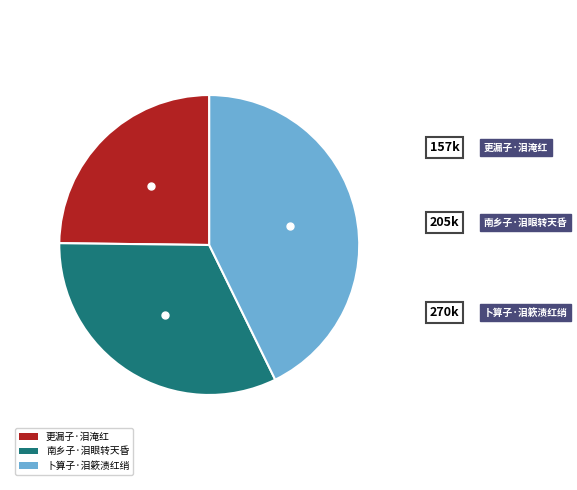

Approximately how many times larger is the value at 南乡子·泪眼转天昏 compared to 卜算子·泪簌渍红绡?

0.8